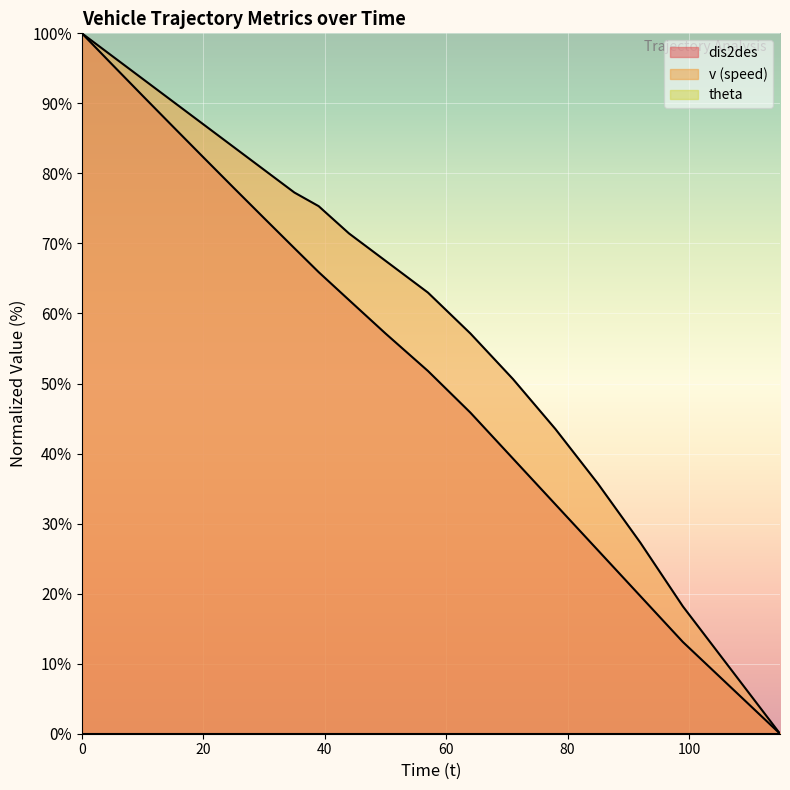

True or false: v has a value of 15.5 at 92.

False